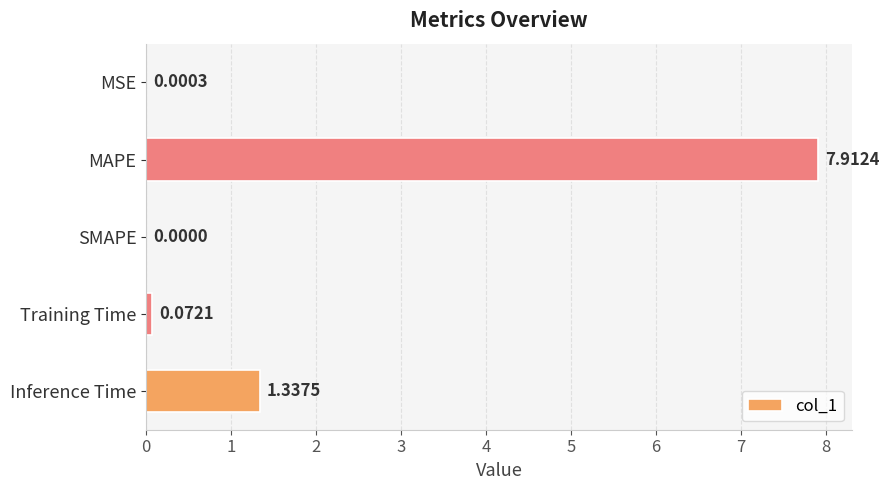

What is the sum of all values?

9.3